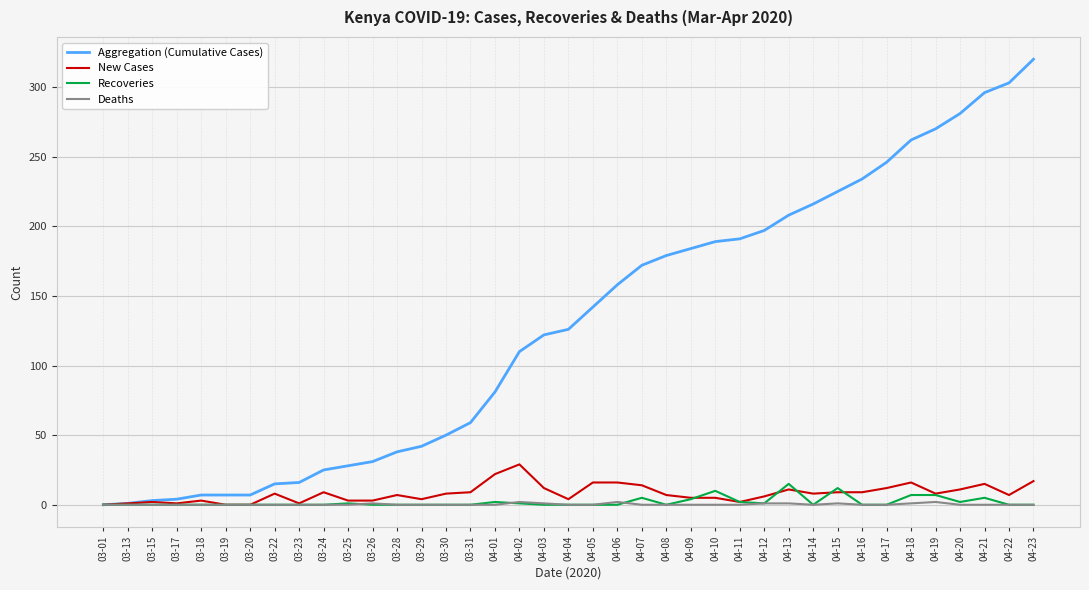

Is it true that Aggregation (Cumulative Cases) equals 225 at 04-15?

True